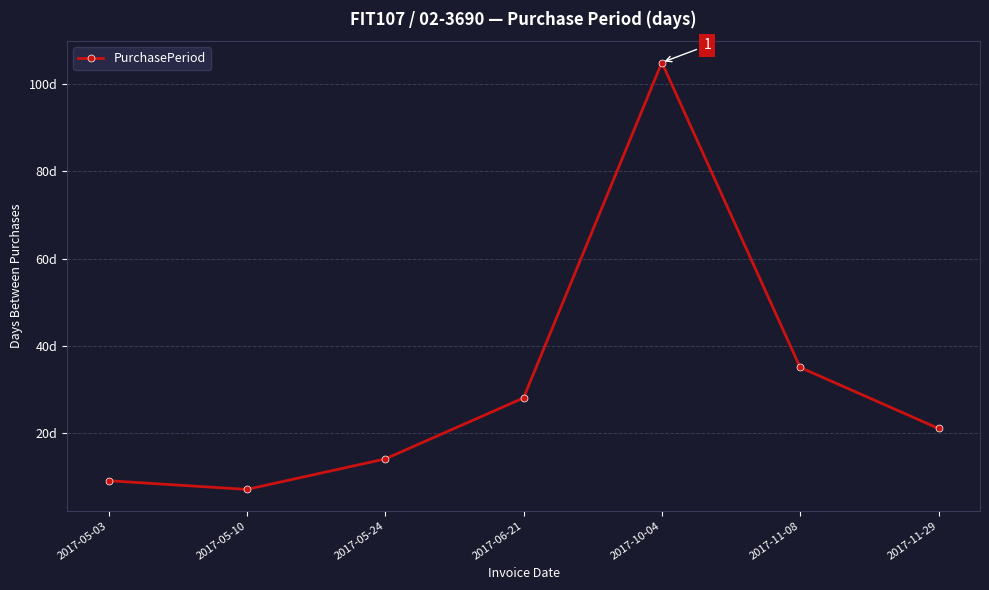

Which category has the lowest value across all series?

2017-05-10